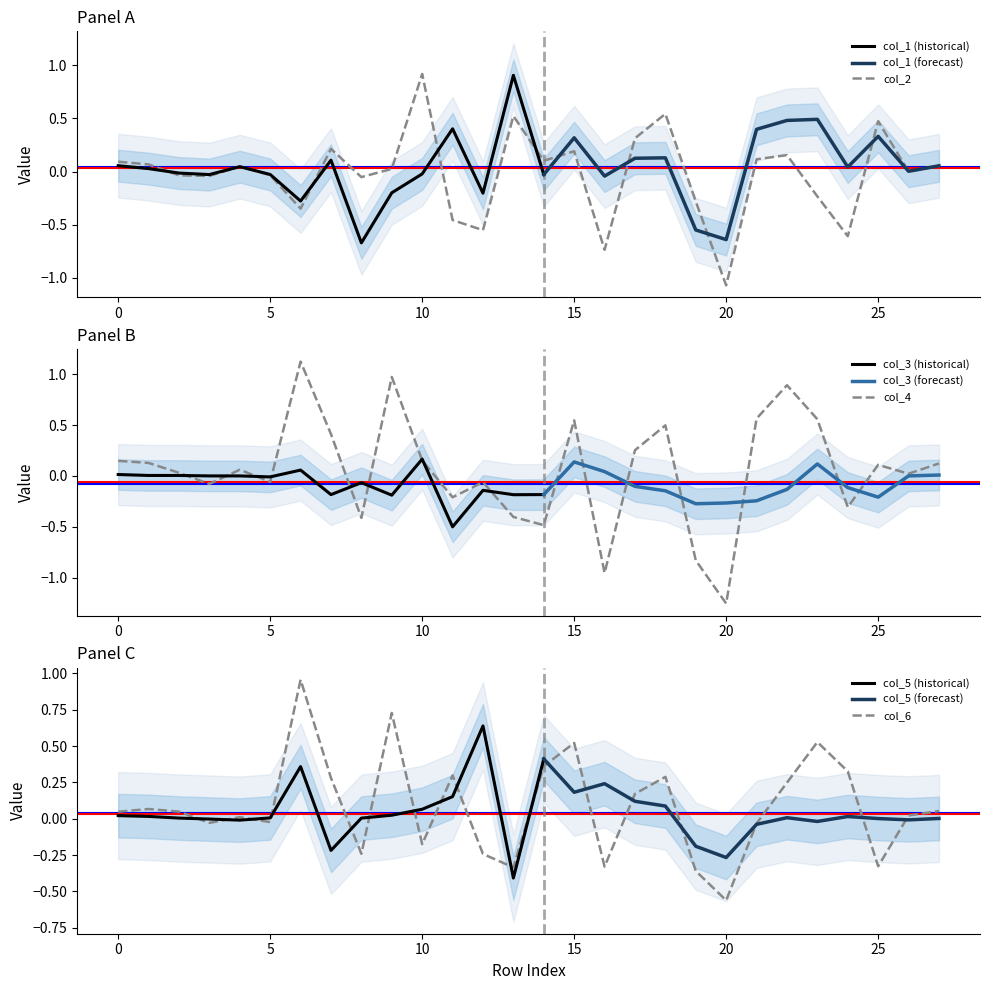

Reading left to right, extract all data points from this chart.

col_2: 0=0.1	1=0.1	2=-0.0	3=-0.0	4=0.0	5=-0.0	6=-0.3	7=0.2	8=-0.1	9=0.0	10=0.9	11=-0.5	12=-0.6	13=0.5	14=0.1	15=0.2	16=-0.7	17=0.3	18=0.5	19=-0.3	20=-1.1	21=0.1	22=0.2	23=-0.2	24=-0.6	25=0.5	26=0.0	27=0.1
col_4: 0=0.1	1=0.1	2=0.0	3=-0.1	4=0.1	5=-0.1	6=1.1	7=0.4	8=-0.4	9=1.0	10=0.2	11=-0.2	12=-0.1	13=-0.4	14=-0.5	15=0.5	16=-1.0	17=0.3	18=0.5	19=-0.8	20=-1.3	21=0.6	22=0.9	23=0.6	24=-0.3	25=0.1	26=0.0	27=0.1
col_6: 0=0.0	1=0.1	2=0.0	3=-0.0	4=0.0	5=-0.0	6=1.0	7=0.3	8=-0.2	9=0.7	10=-0.2	11=0.3	12=-0.2	13=-0.3	14=0.4	15=0.5	16=-0.3	17=0.2	18=0.3	19=-0.4	20=-0.6	21=-0.0	22=0.2	23=0.5	24=0.3	25=-0.3	26=0.0	27=0.1